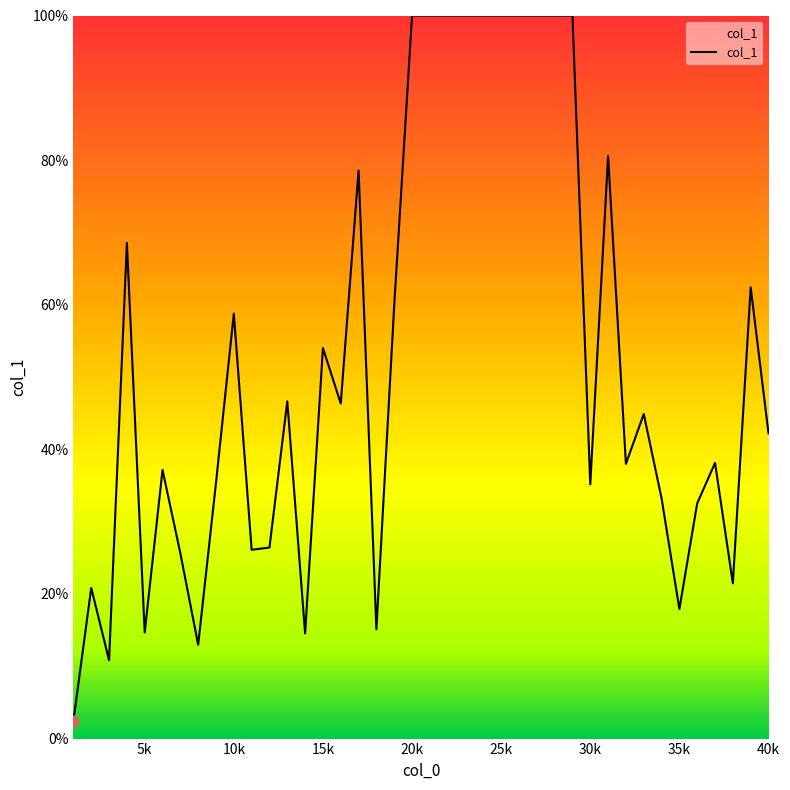

What is the difference between the maximum and minimum values?

97.6